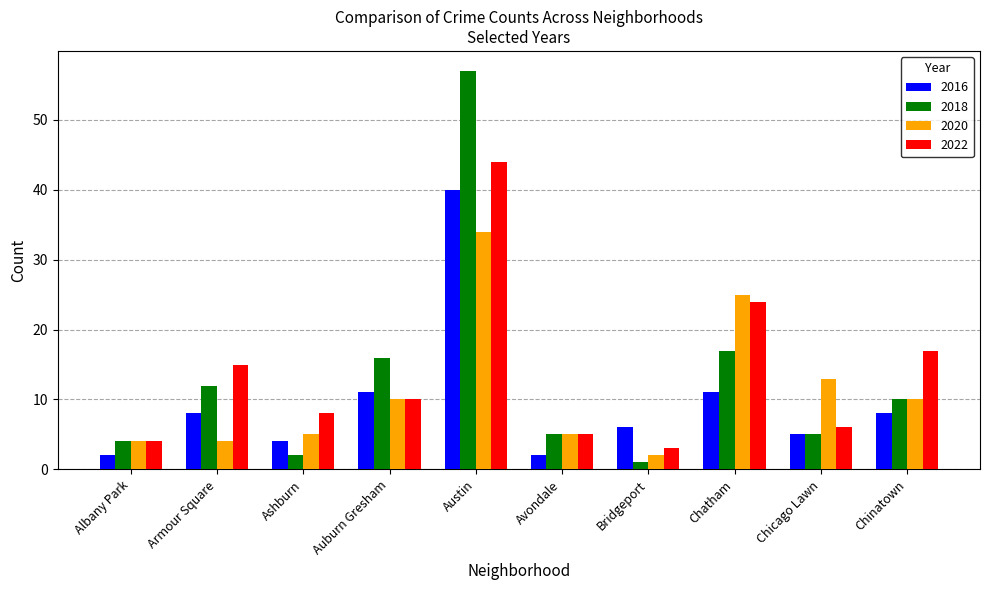

What are all the series names shown in the legend?

2016, 2018, 2020, 2022